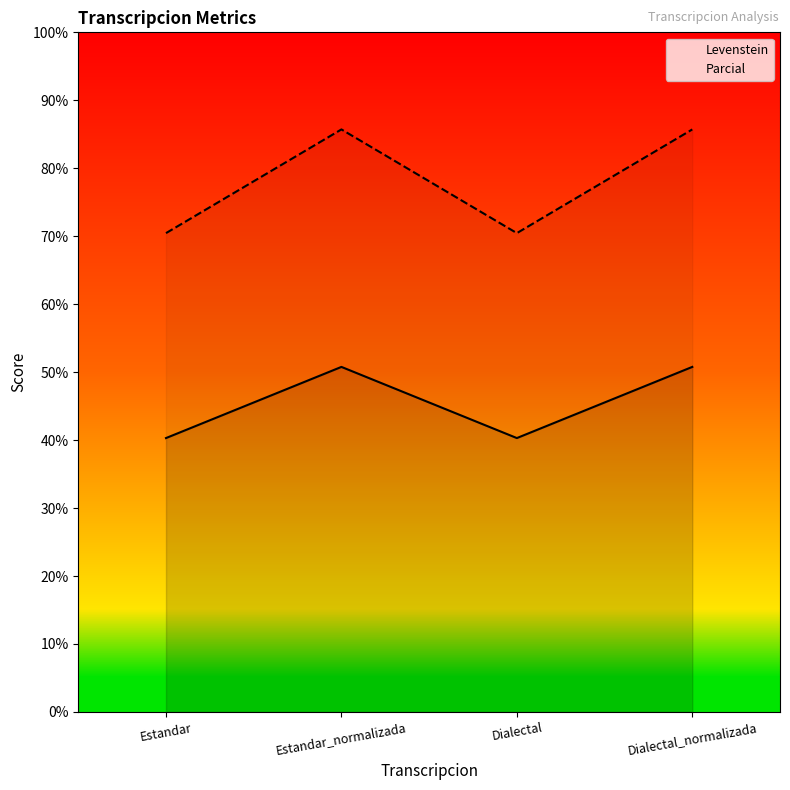

True or false: Parcial has more than 0 interior local peaks.

True